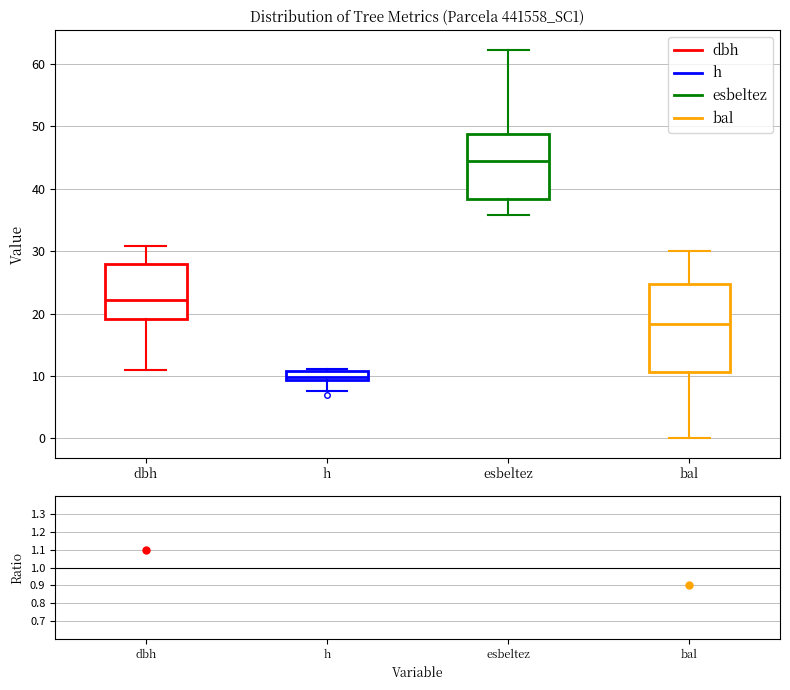

Which box is the tallest, from its lower edge to its upper edge?

bal